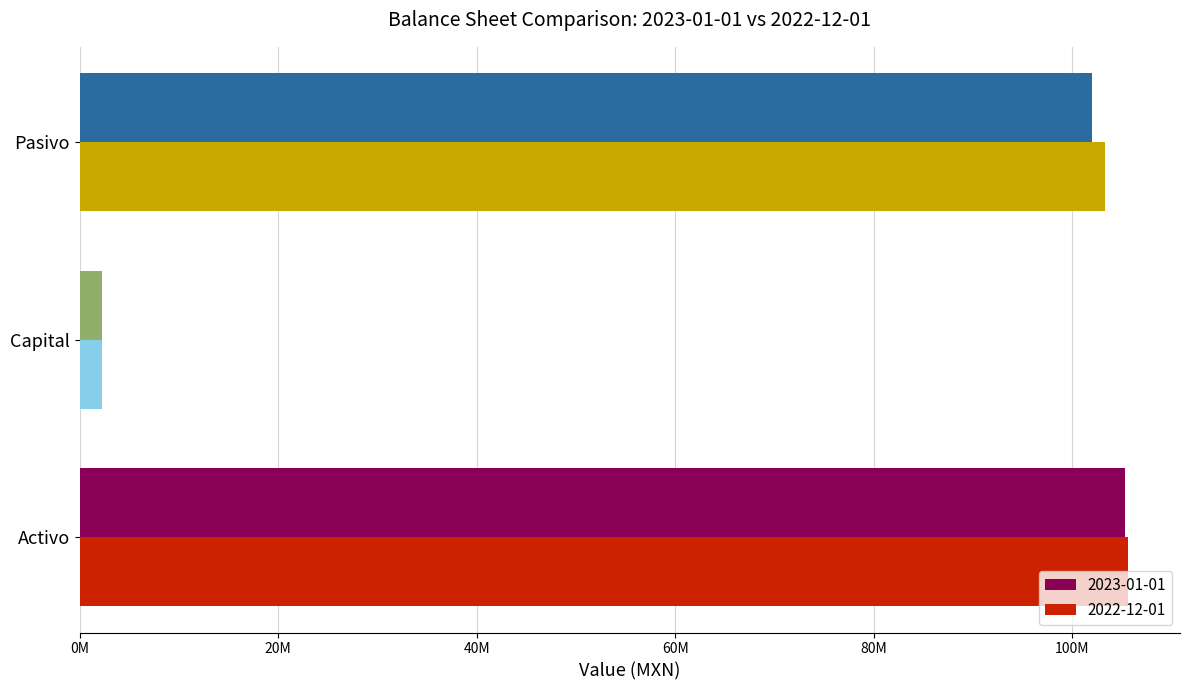

What are all the series names shown in the legend?

2023-01-01, 2022-12-01